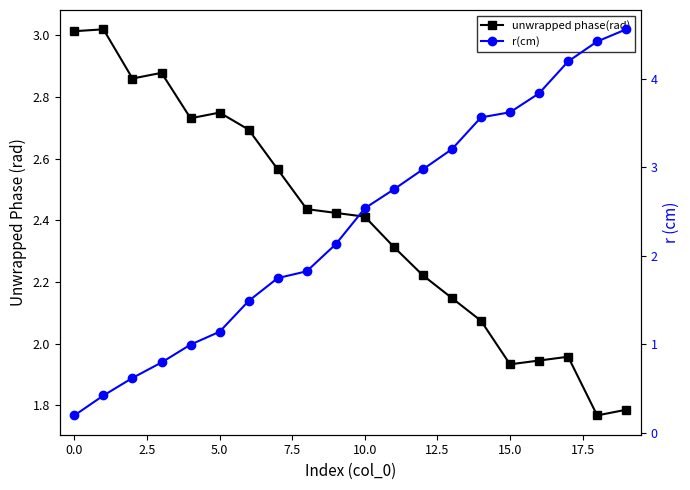

Which label corresponds to the largest value in the chart?

19